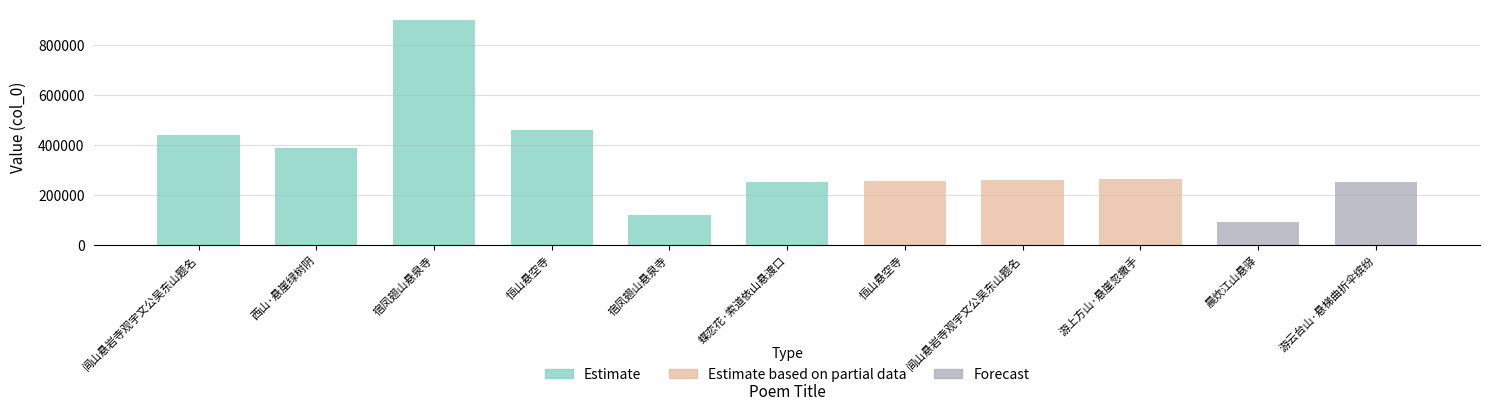

What is the change in value from 恒山悬空寺 to 晨炊江山悬驿?

-163557